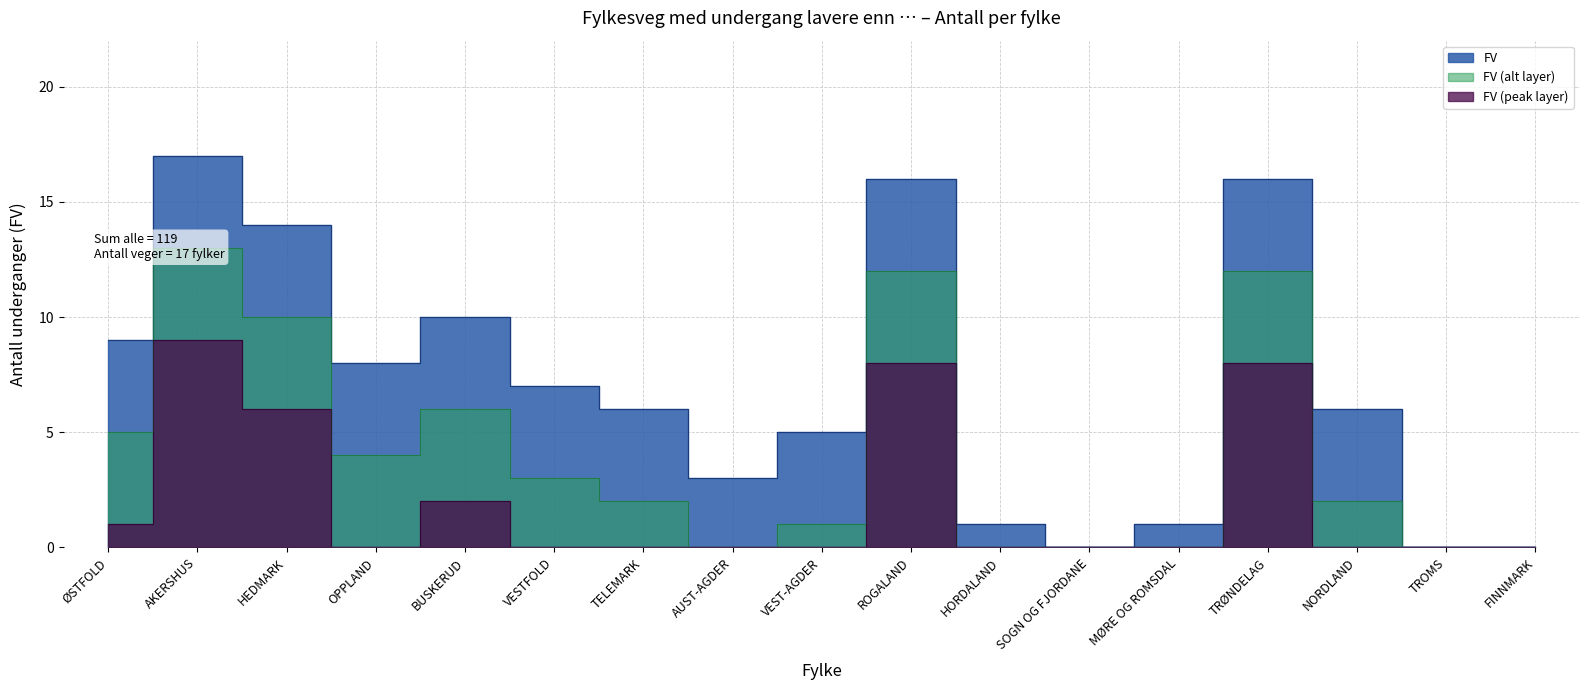

List the labels in order of value, largest first.

AKERSHUS, ROGALAND, TRØNDELAG, HEDMARK, BUSKERUD, ØSTFOLD, OPPLAND, VESTFOLD, TELEMARK, NORDLAND, VEST-AGDER, AUST-AGDER, HORDALAND, MØRE OG ROMSDAL, SOGN OG FJORDANE, TROMS, FINNMARK